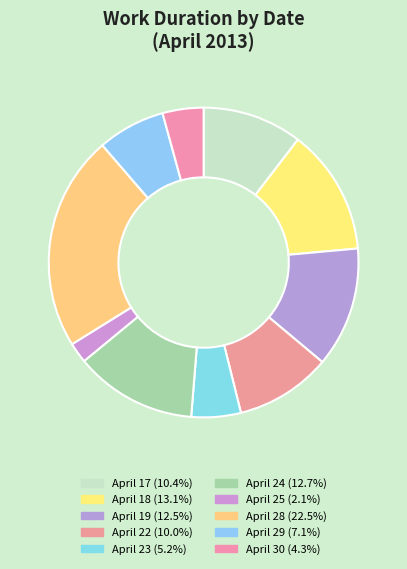

Which category has the biggest portion of the pie?

April 28